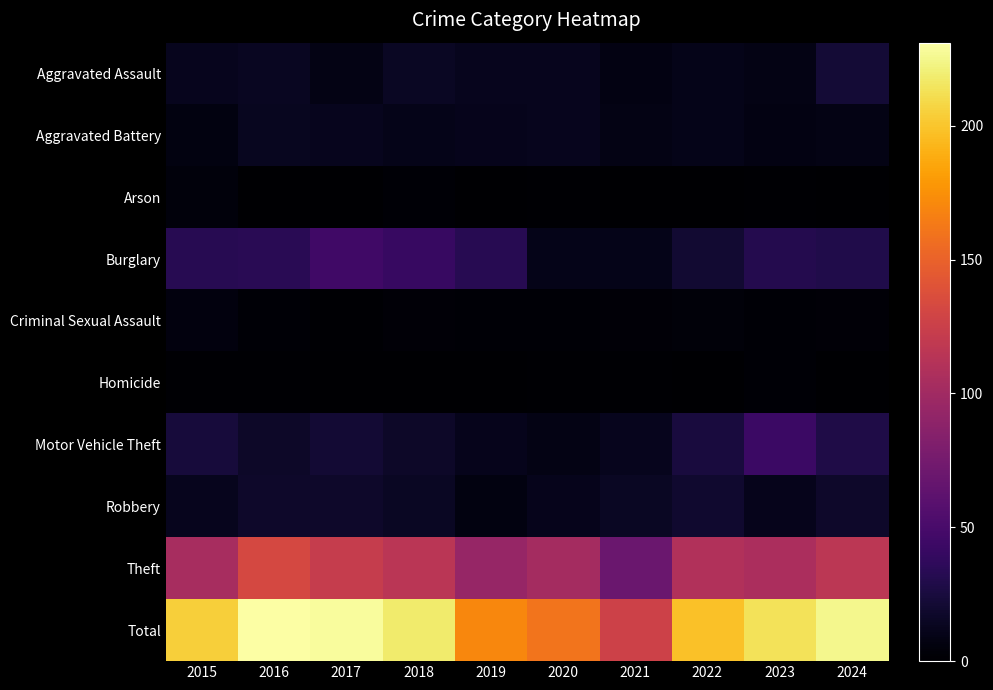

At how many categories does at least one series exceed 221?

3